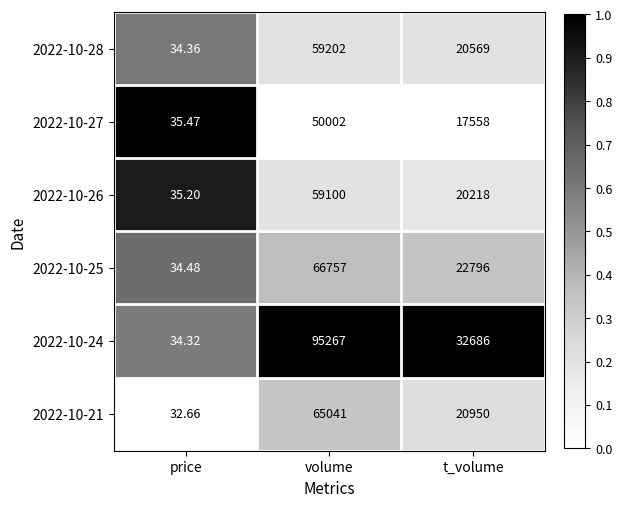

At which label does 2022-10-28 reach its minimum?

price